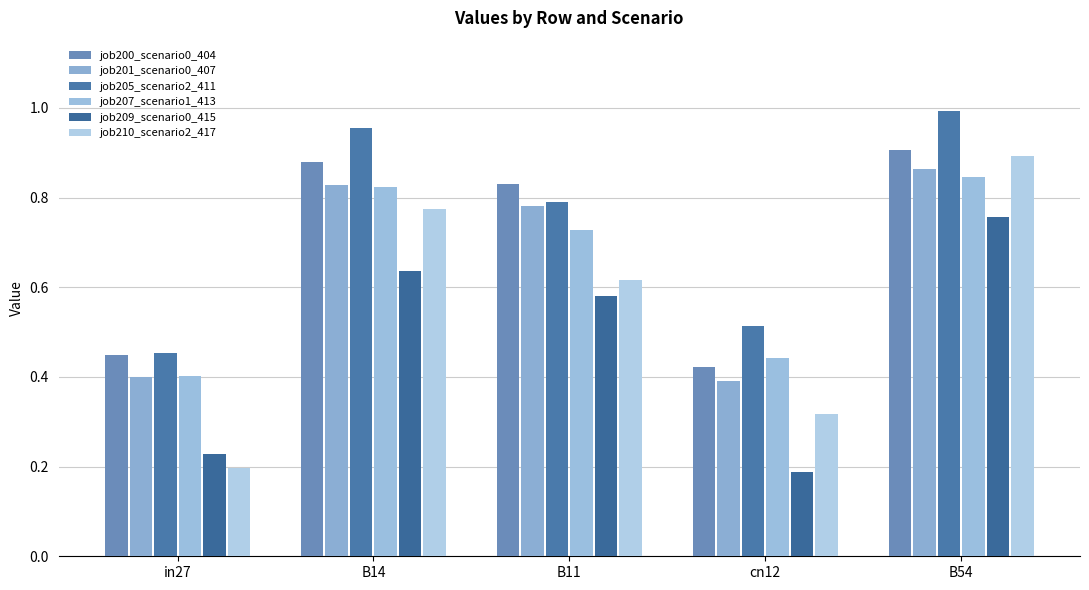

At how many categories does at least one series exceed 0?

5